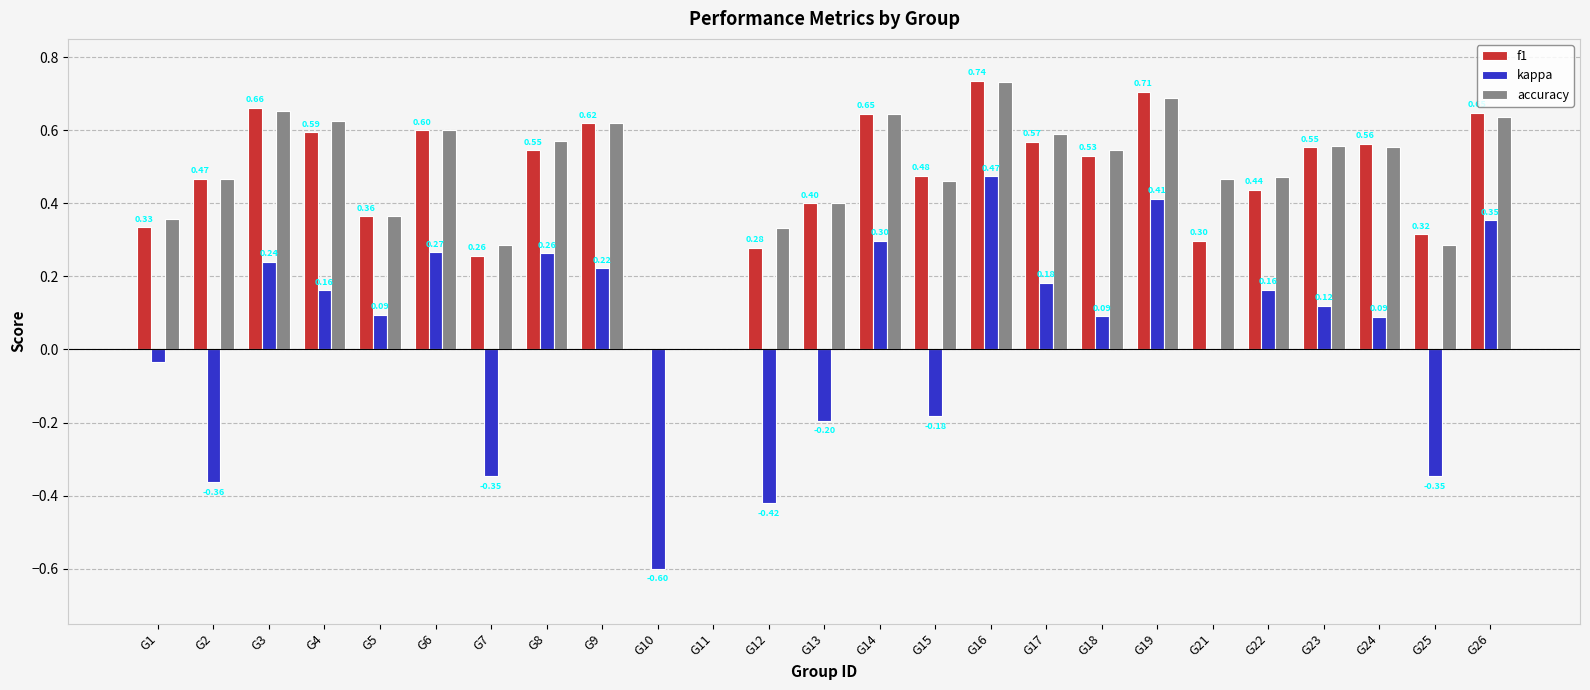

What is the sum of all f1 values?

11.6